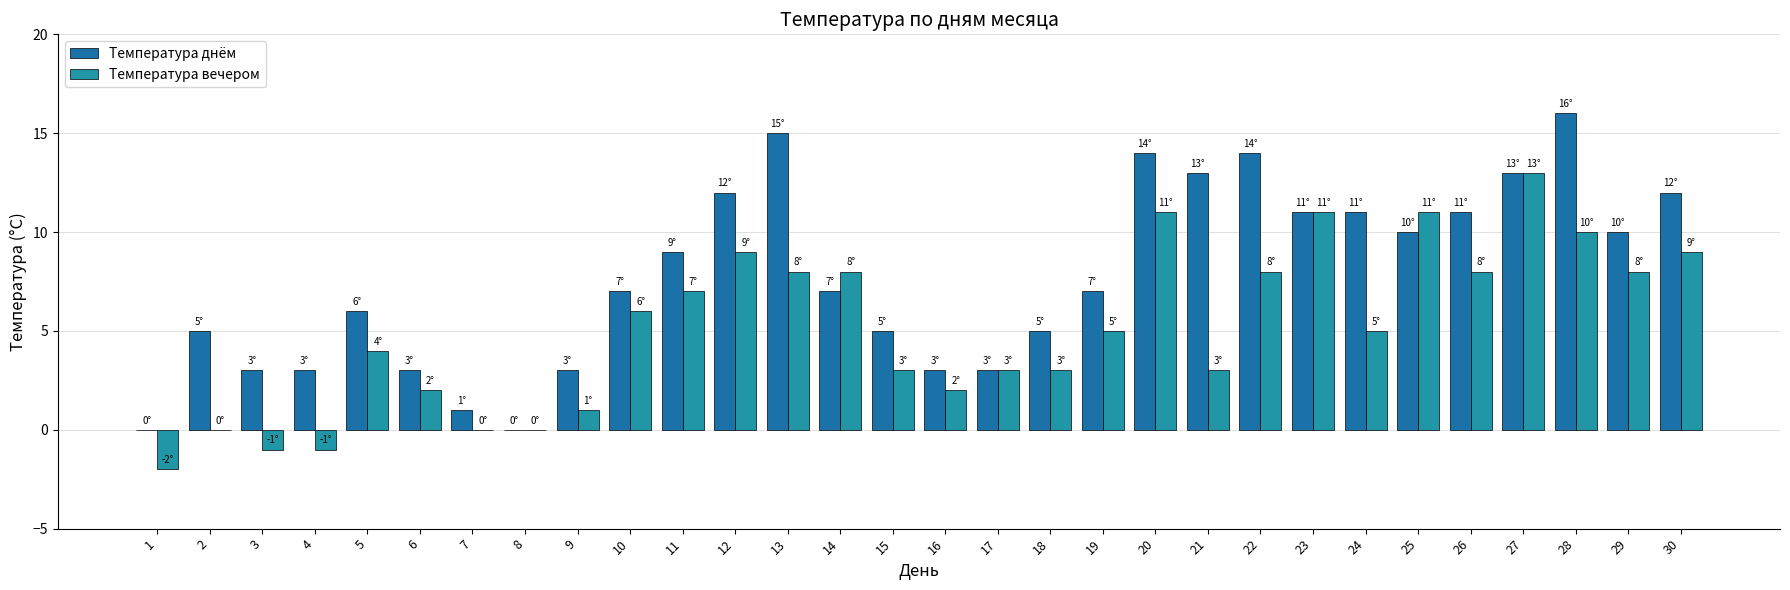

What value does the Температура вечером series have at 30?

9